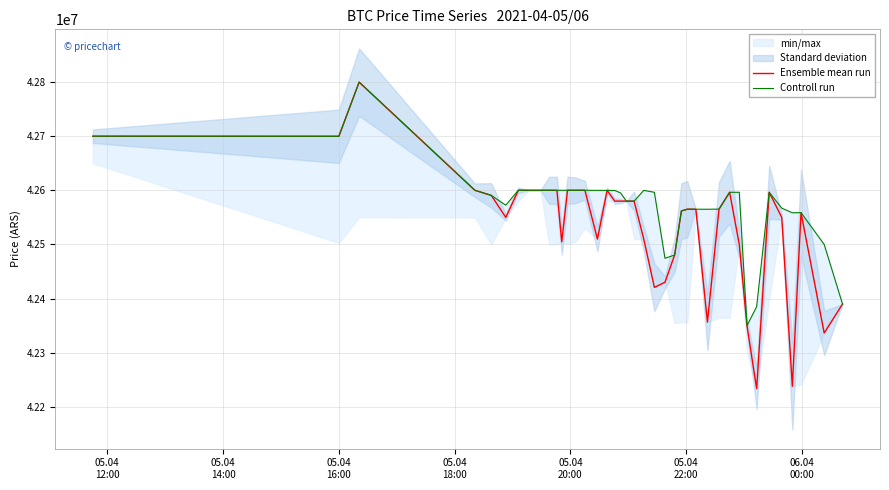

Rank the series by their maximum value, from highest to lowest.

Ensemble mean run, Controll run